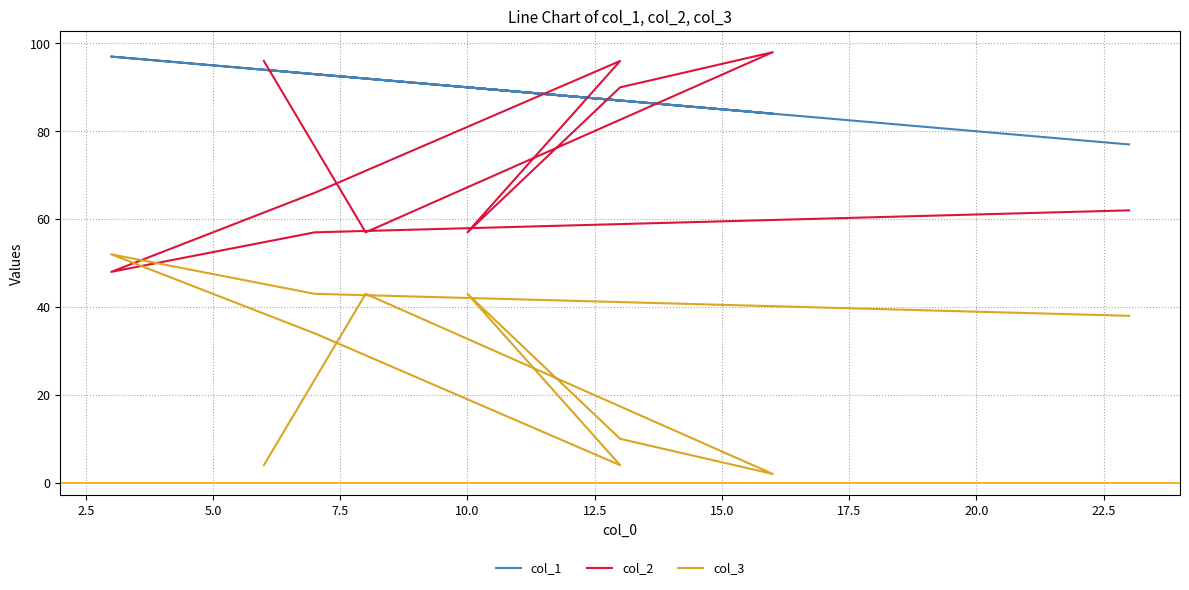

True or false: col_1 and col_3 intersect in this chart.

False